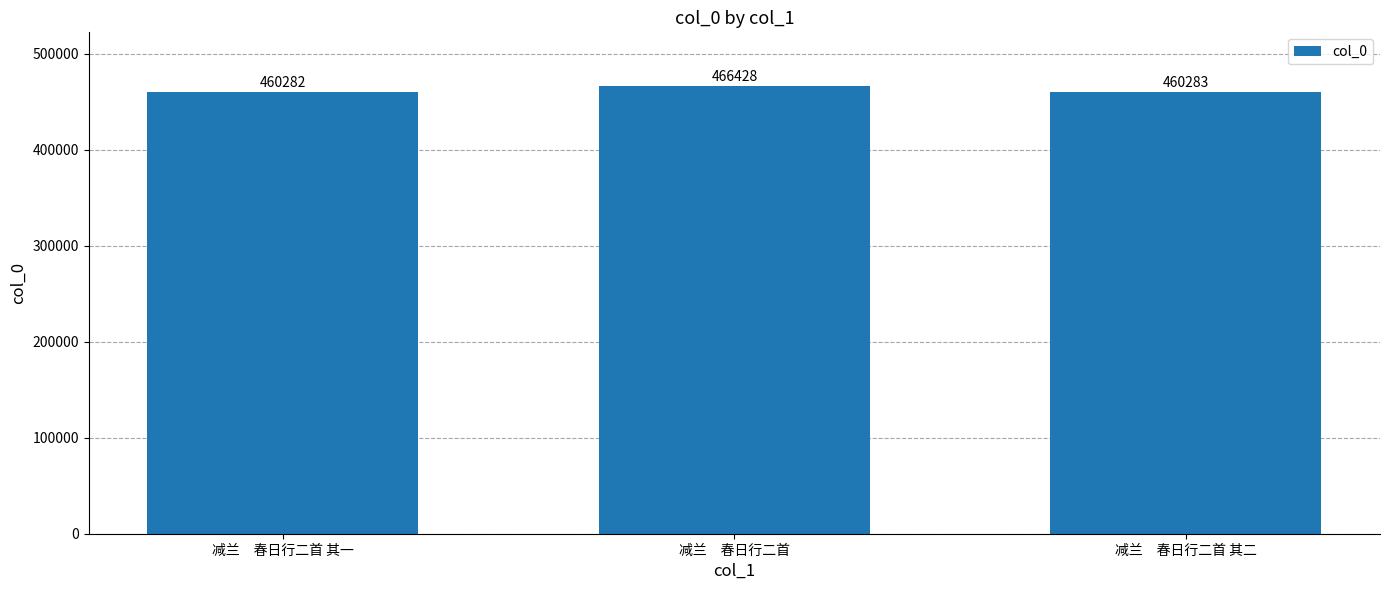

What is the minimum value shown in the chart?

460282